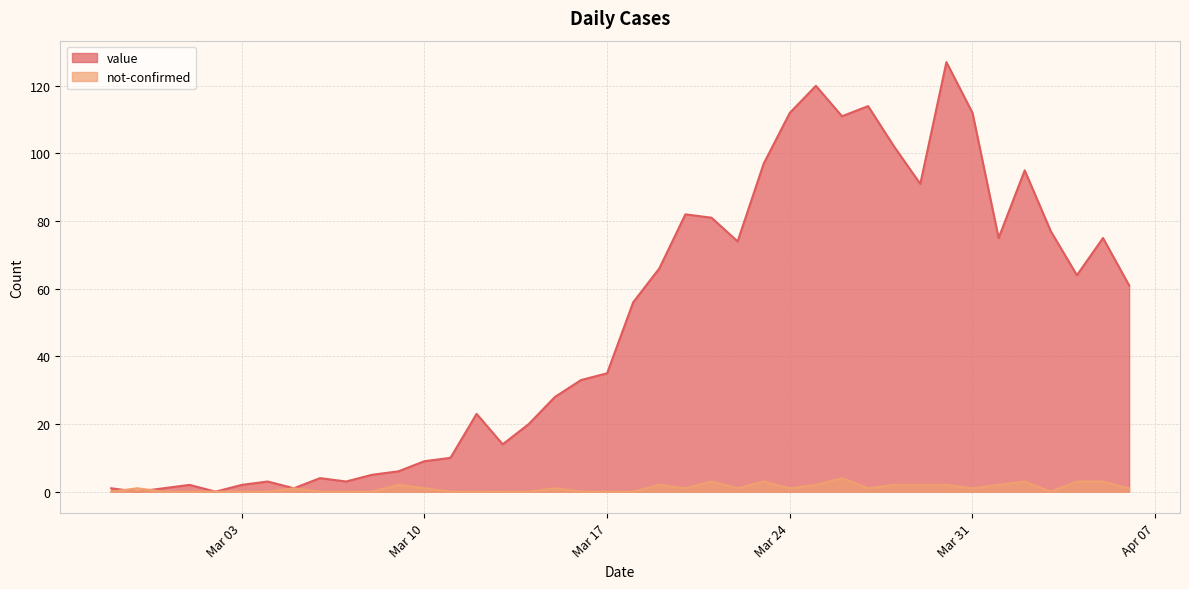

What is the difference between the maximum and minimum values in the not-confirmed series?

4